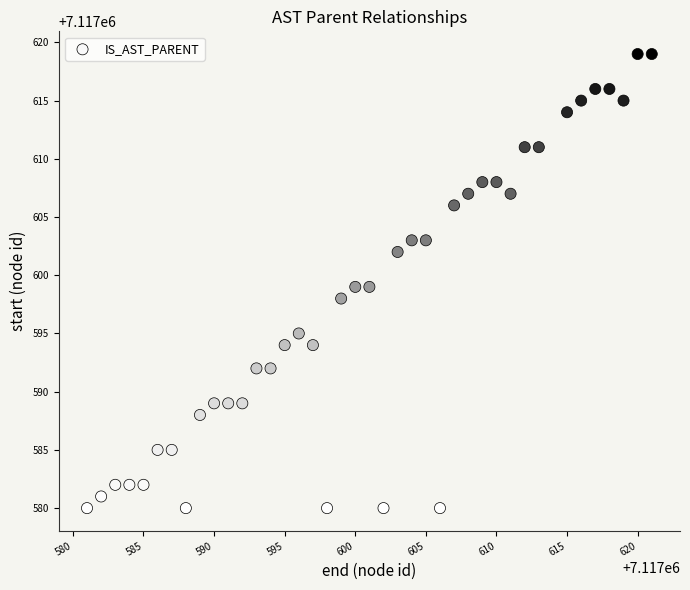

What is the range of Y values (max minus min)?

39